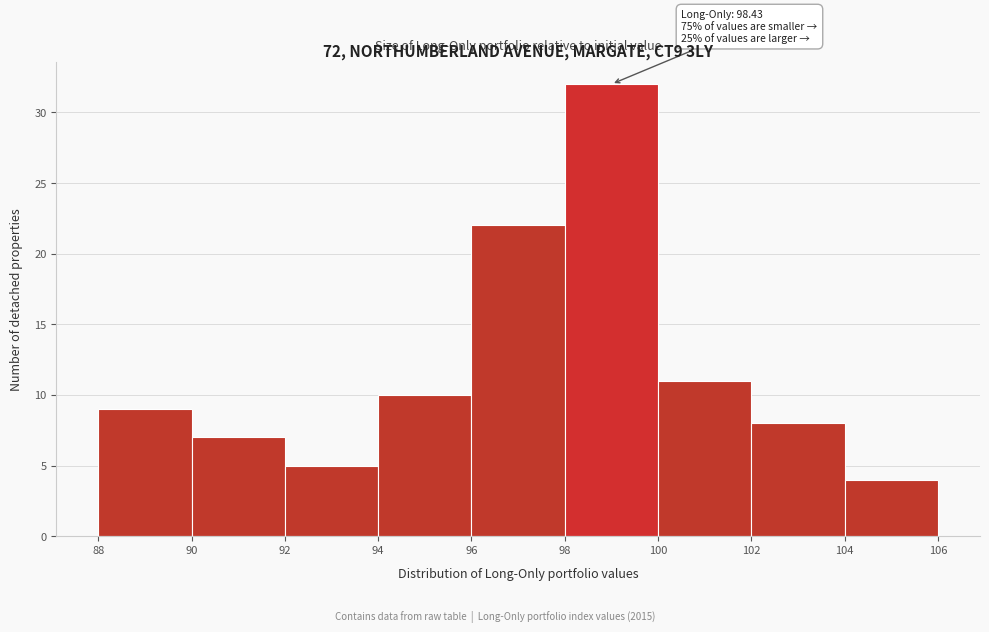

Which range on the x-axis has the tallest bar?

98 to 100